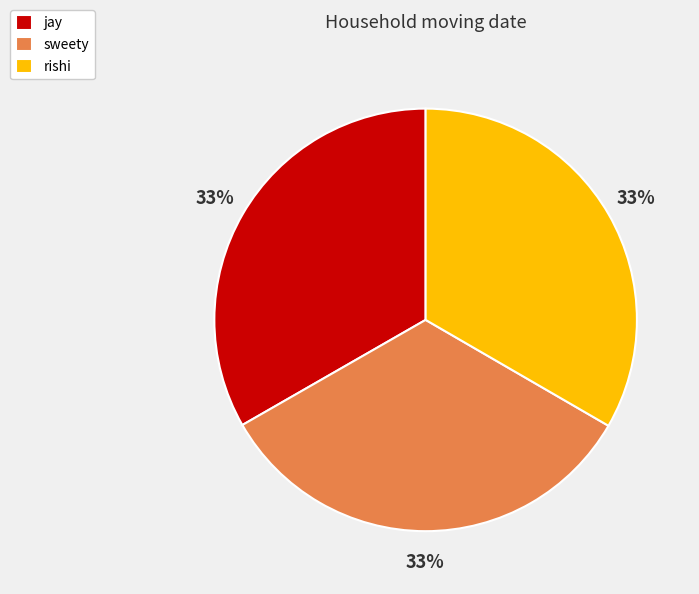

Is it true that jay is 33% of the pie?

True